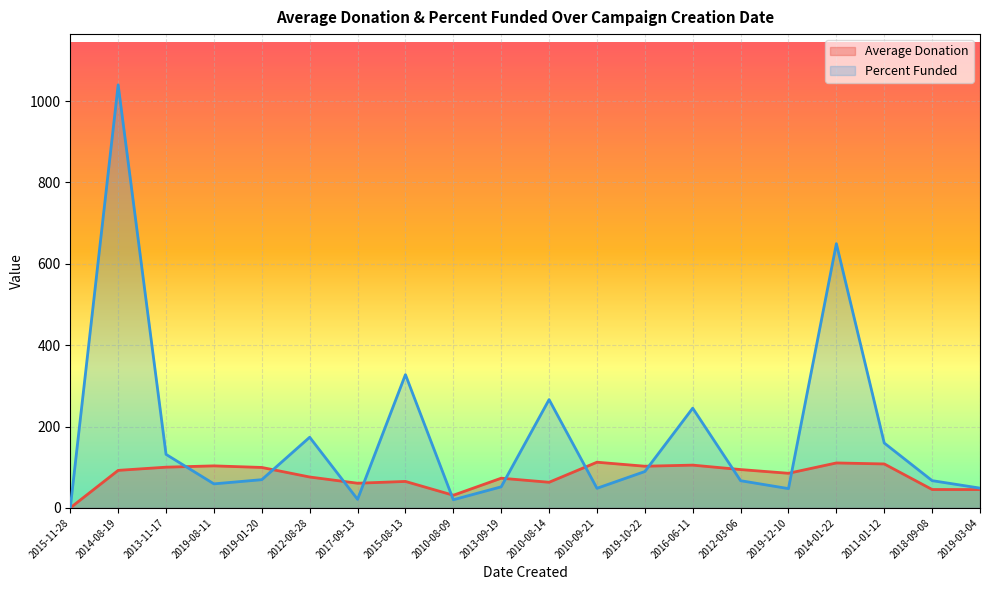

True or false: Percent Funded has a value of 131.5 at 2013-11-17.

True